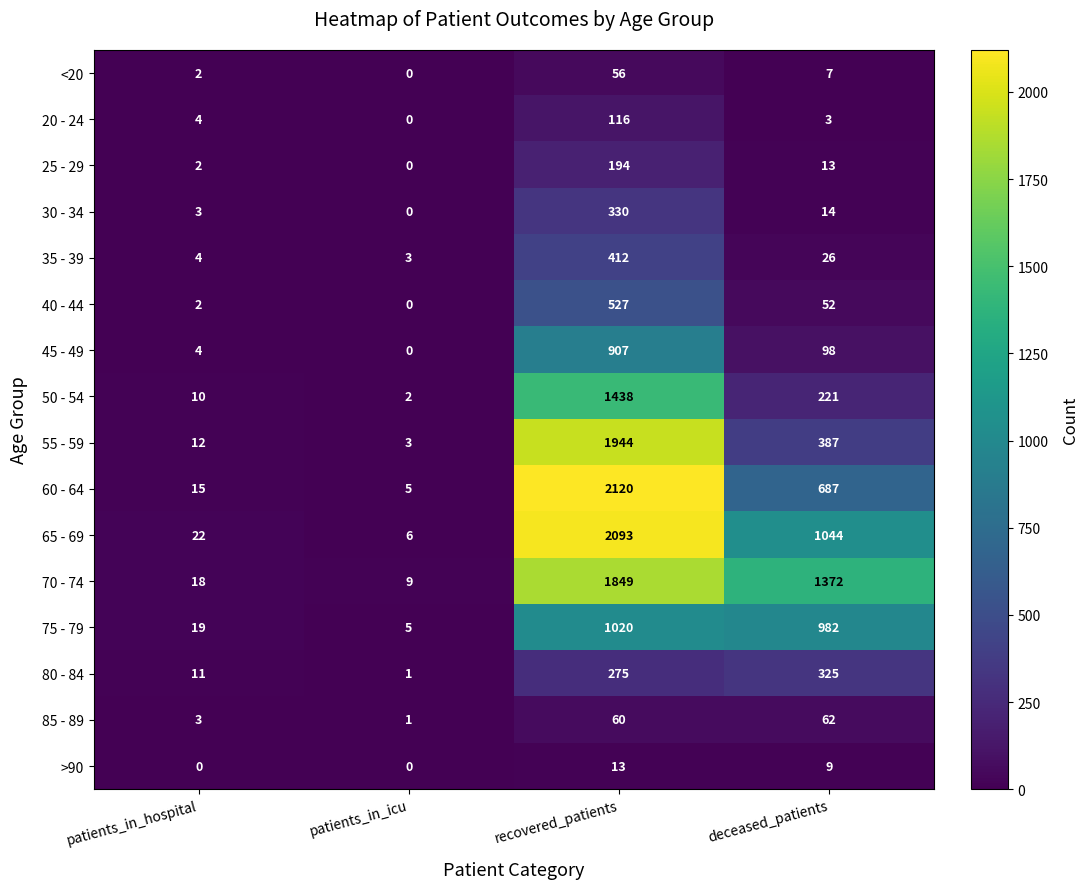

Which series has the widest spread of values?

60 - 64